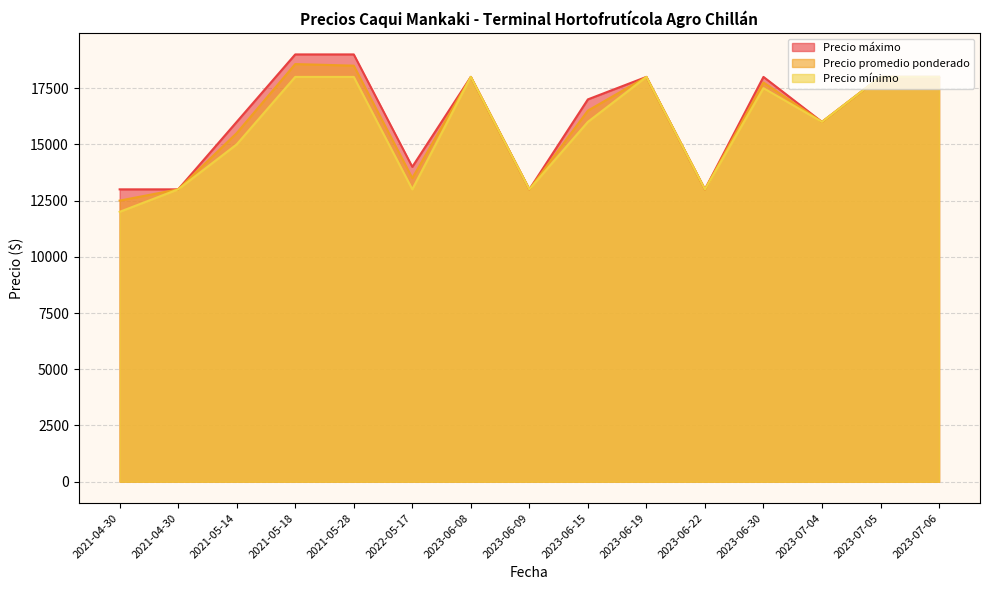

How many values in the Precio máximo series exceed 17000?

7